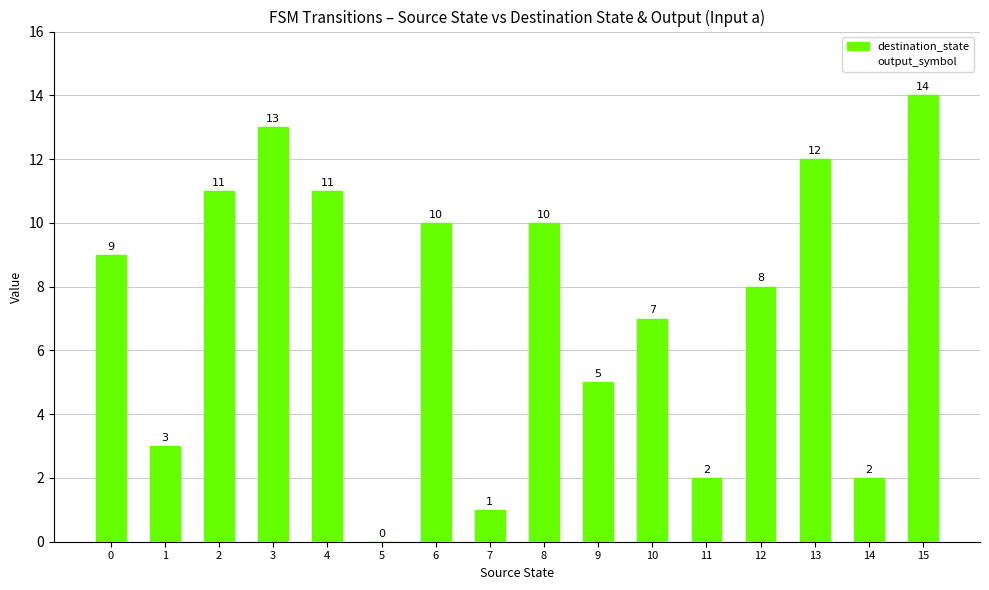

What is the ratio of the value at 6 to the value at 13?

0.8